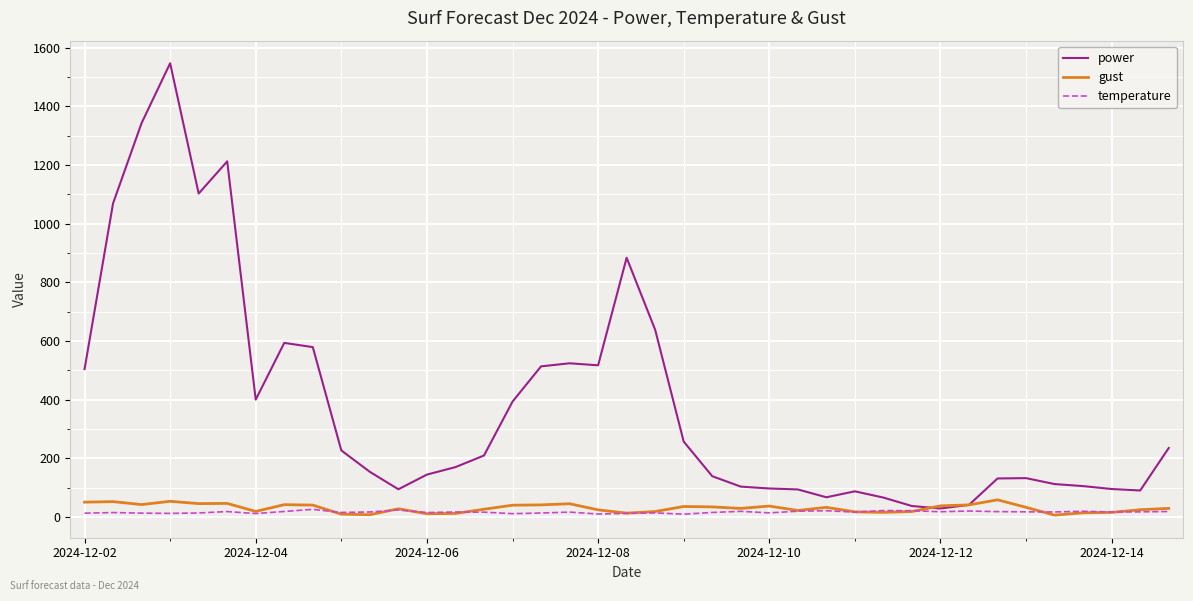

What is the maximum value for gust?

58.0